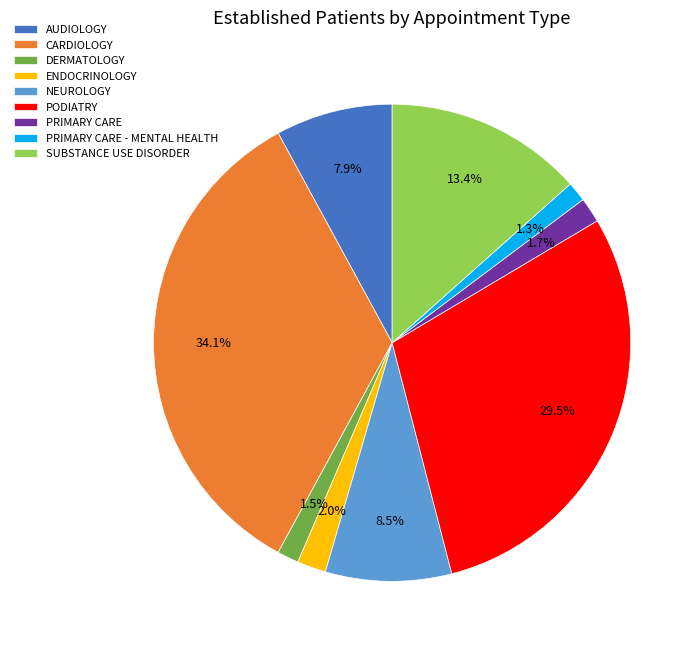

Does any single category account for the majority?

No